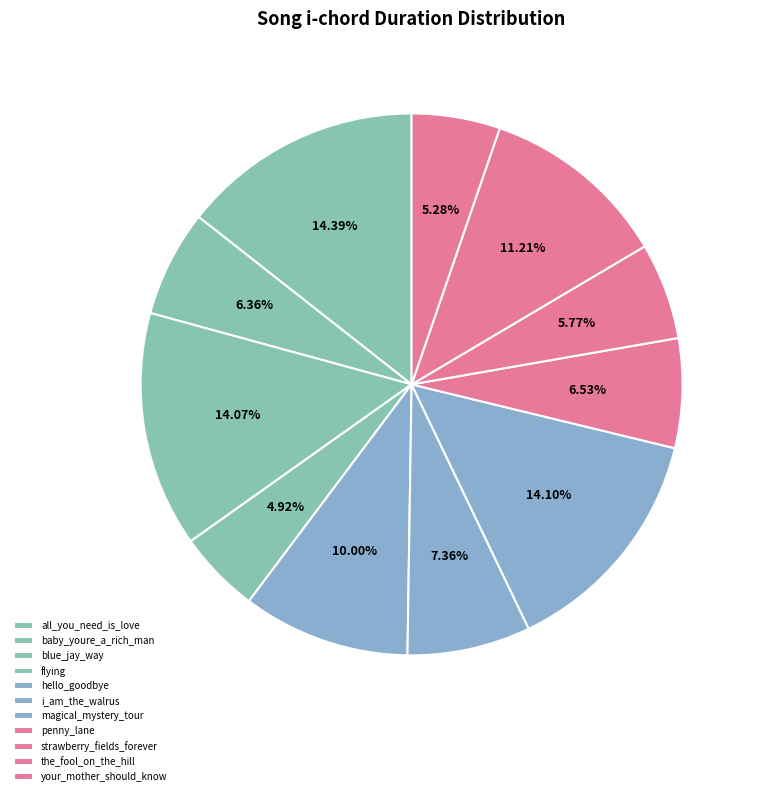

To the nearest percent, what is the average slice percentage?

9%